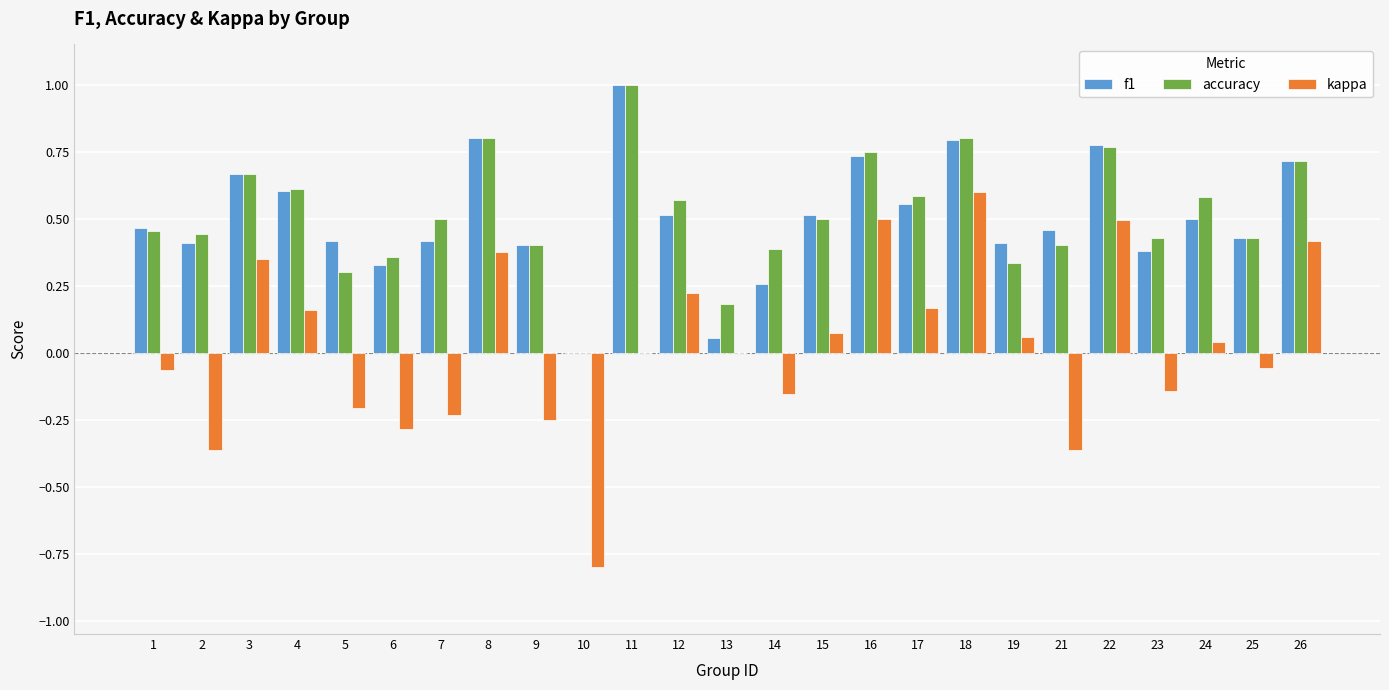

What is the total value across all series at 1?

0.9